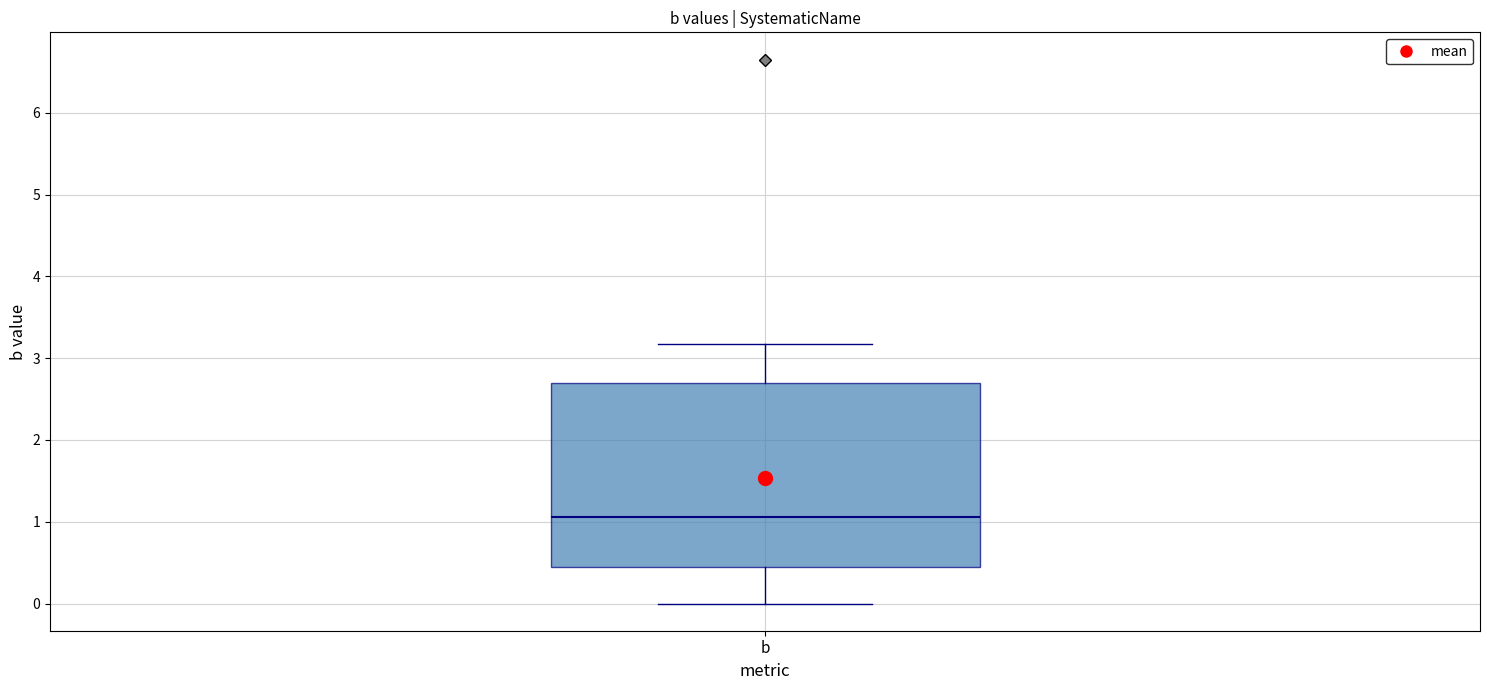

Read this box plot against the y-axis: the position of the median line, the range covered by the box, and the ends of both whiskers. The values are not printed on the chart, so give them approximately, as read against the axis.

median 1.1, box 0.4 to 2.7, whiskers 0.0 to 3.2